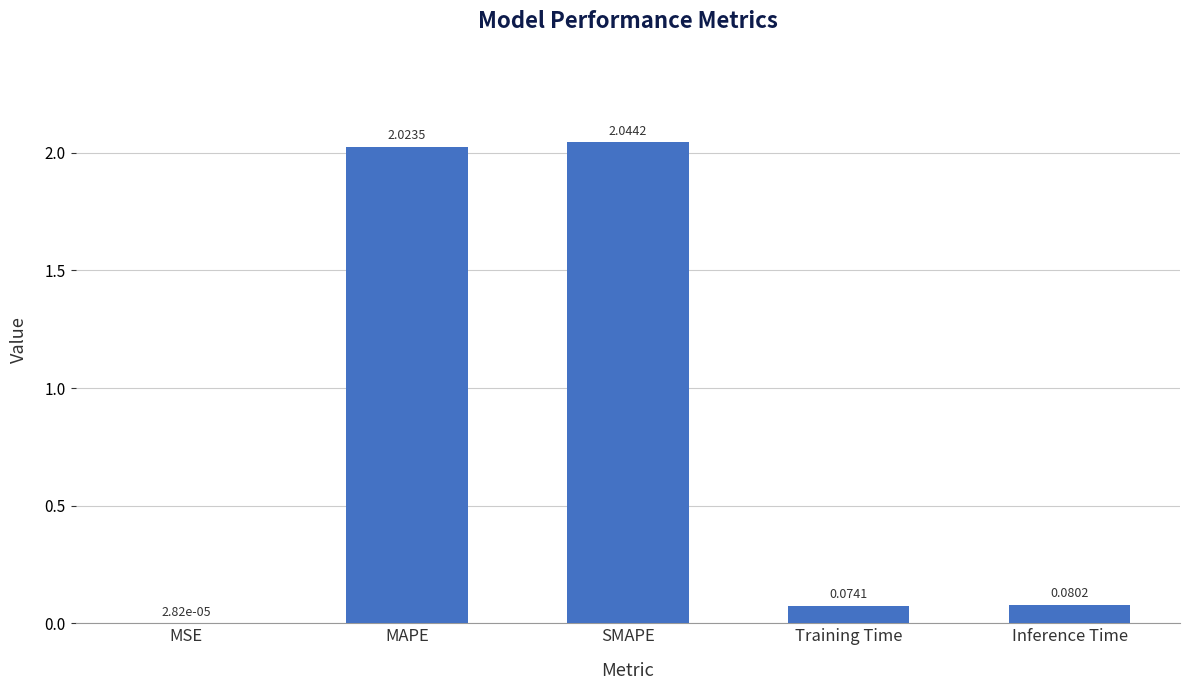

What is the ratio of the value at MAPE to the value at SMAPE?

1.0